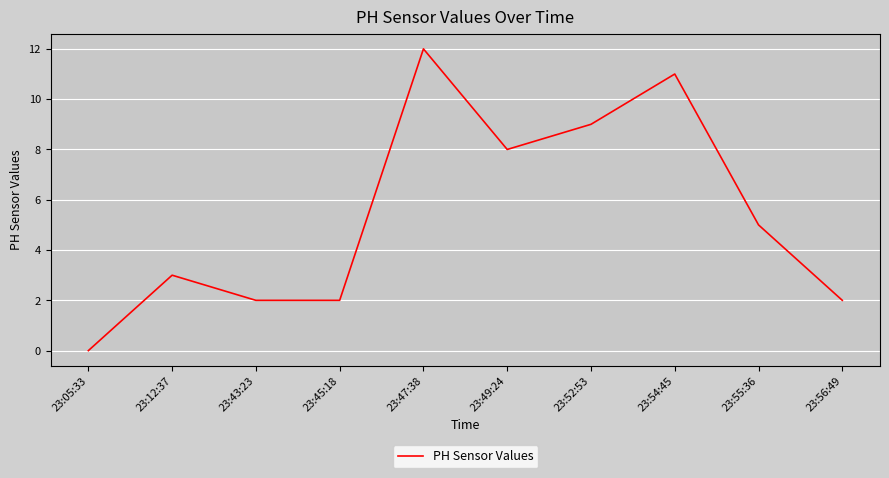

True or false: the data shows 14 at 23:52:53.

False